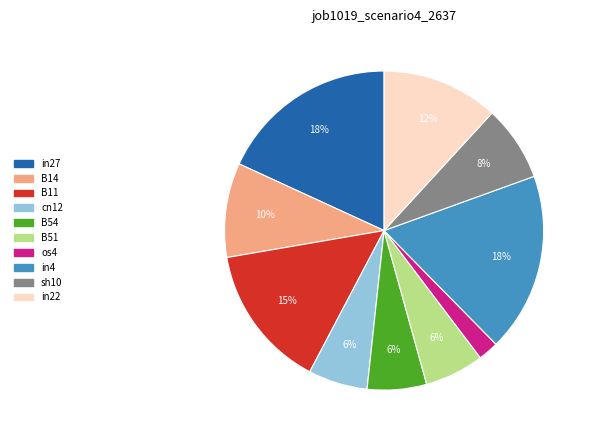

Which has a higher value, in4 or B11?

in4